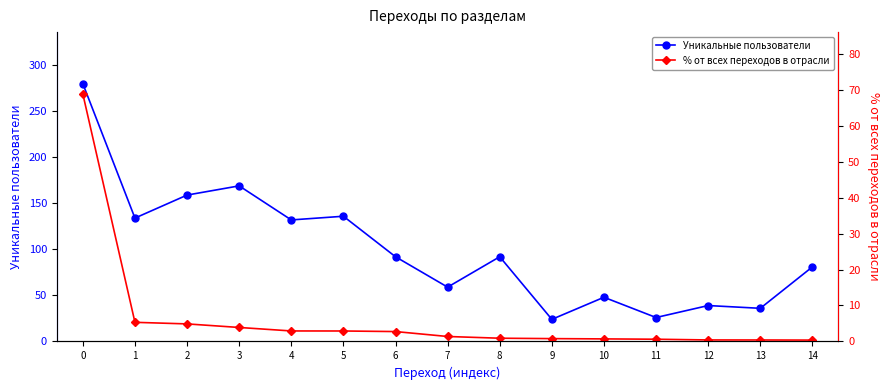

What is the difference between the Уникальные пользователи values at 0 and 1?

146